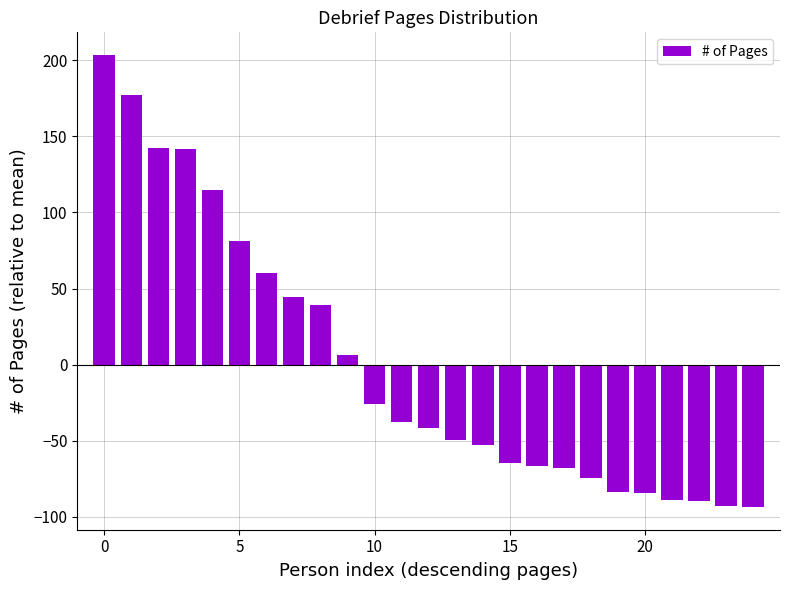

What is the smallest value displayed?

-93.5